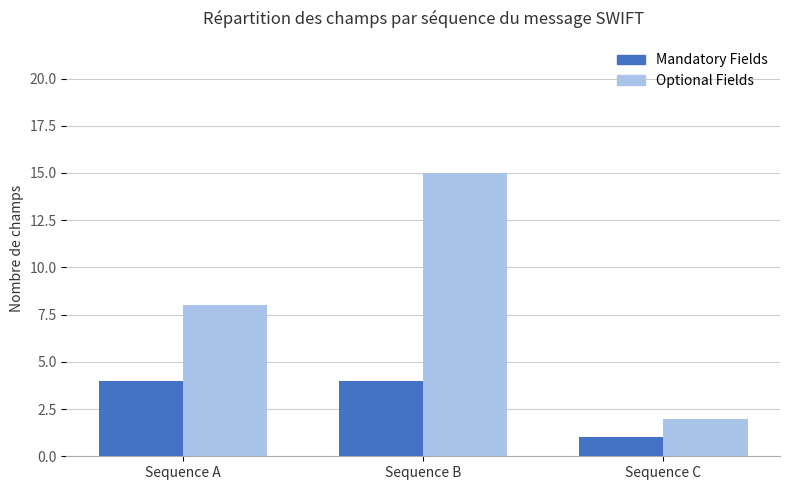

Reading right to left, transcribe all the data shown in this chart.

Mandatory Fields: Sequence C=1	Sequence B=4	Sequence A=4
Optional Fields: Sequence C=2	Sequence B=15	Sequence A=8